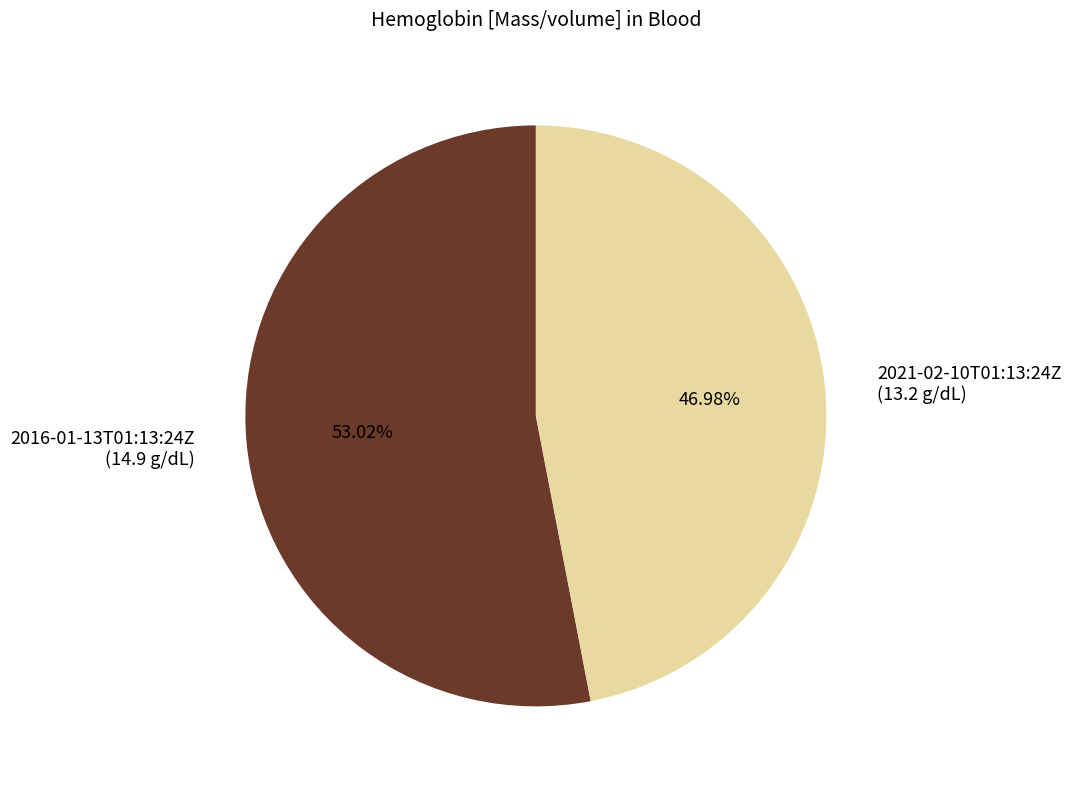

To the nearest percent, what percentage of the pie is 2016-01-13T01:13:24Z?

53%